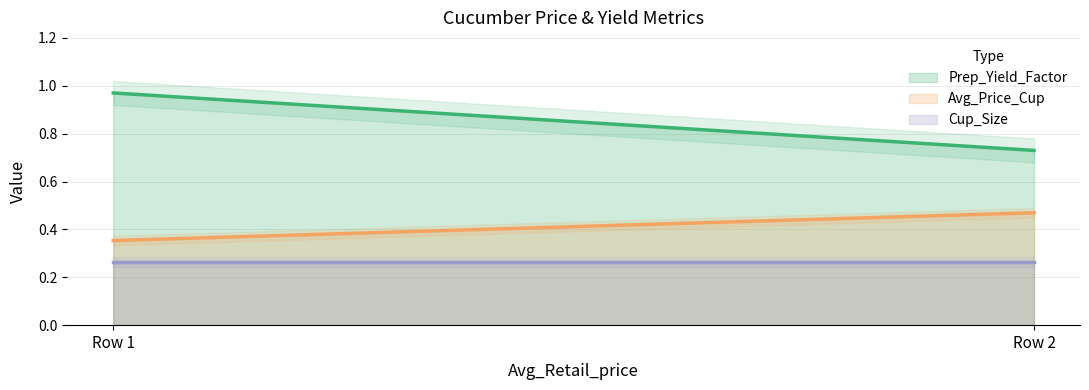

At how many categories does at least one series exceed 0?

2